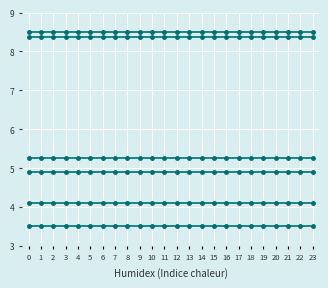

How many lines are shown in the chart?

6